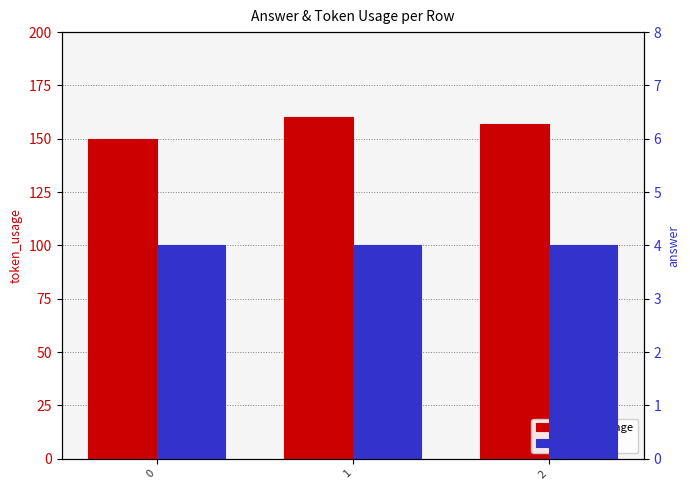

How many categories are shown in the chart?

3